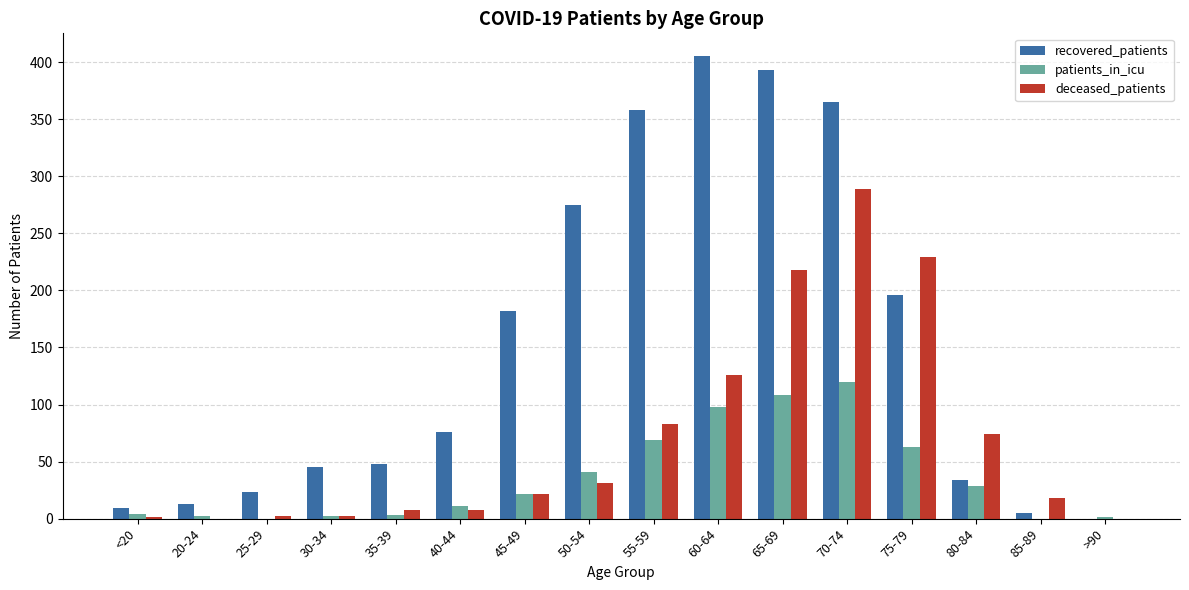

The deceased_patients series shows 83 at 55-59. True or false?

True